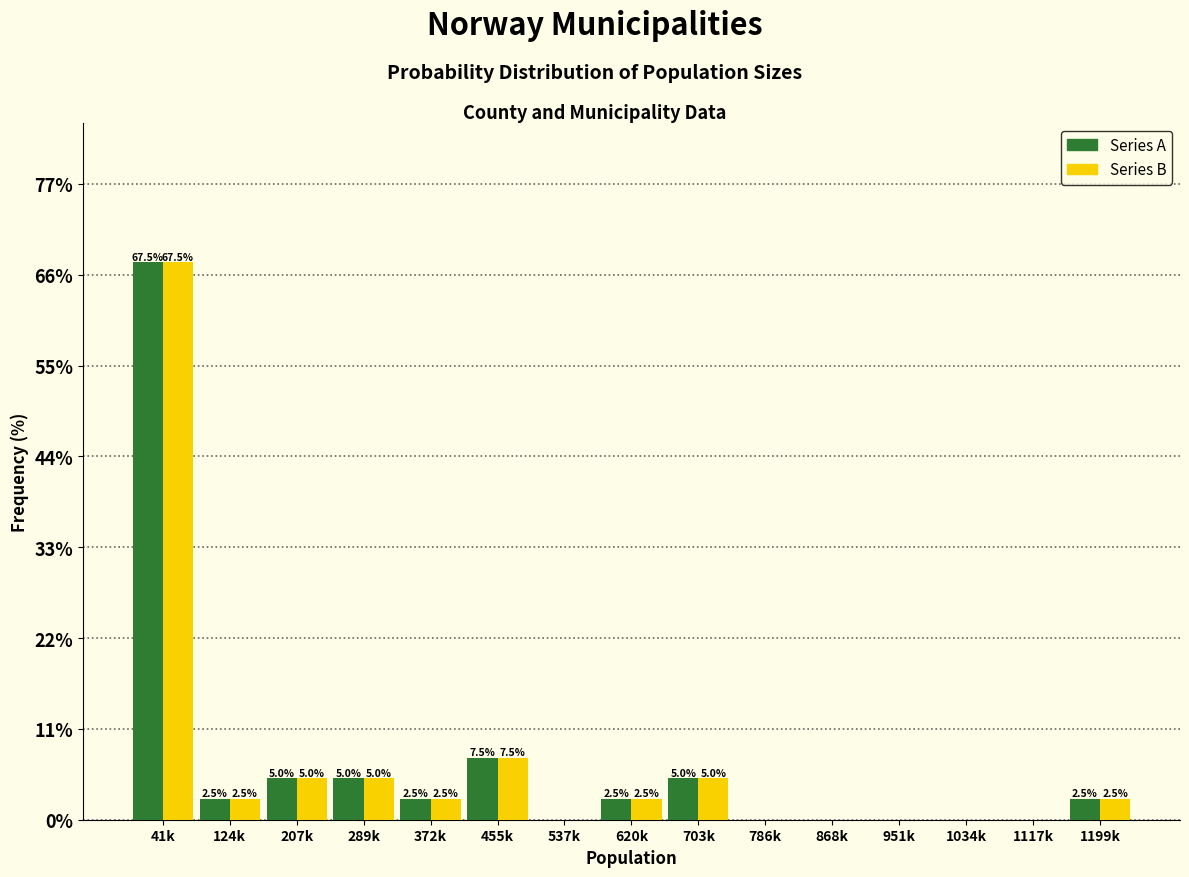

Reading left to right, list all the values displayed in this chart.

Series A: 41k=67.5	124k=2.5	207k=5.0	289k=5.0	372k=2.5	455k=7.5	537k=0.0	620k=2.5	703k=5.0	786k=0.0	868k=0.0	951k=0.0	1034k=0.0	1117k=0.0	1199k=2.5
Series B: 41k=67.5	124k=2.5	207k=5.0	289k=5.0	372k=2.5	455k=7.5	537k=0.0	620k=2.5	703k=5.0	786k=0.0	868k=0.0	951k=0.0	1034k=0.0	1117k=0.0	1199k=2.5